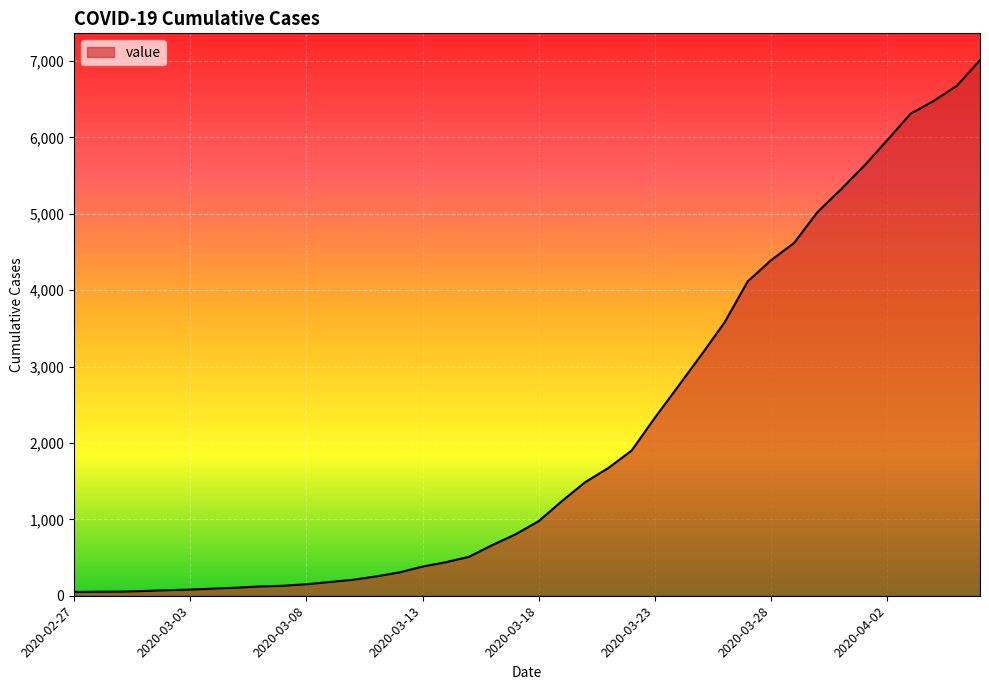

What is the difference between the maximum and minimum values?

6963